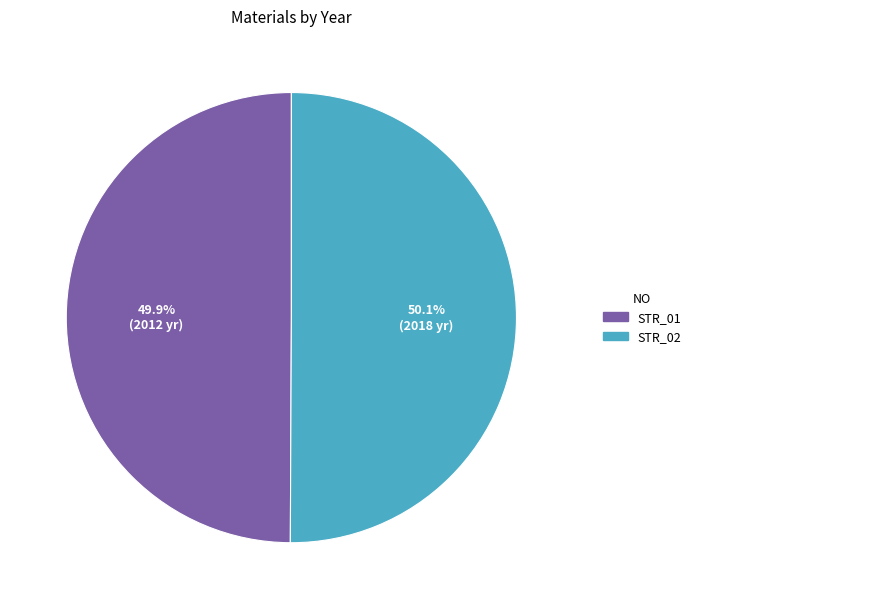

How many slices are in this pie chart?

2